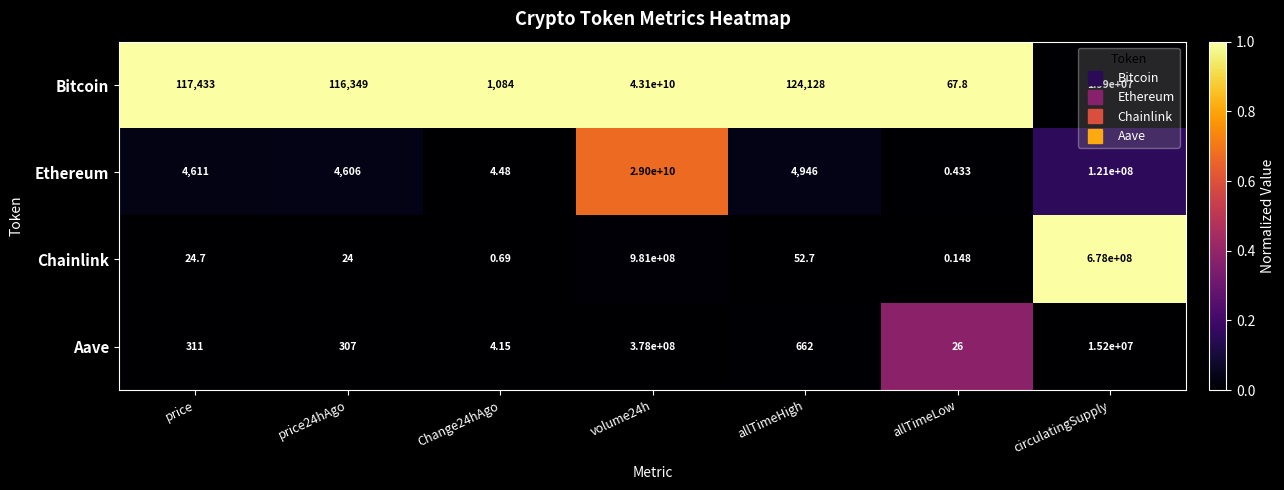

Rank the series at volume24h from lowest to highest value.

Aave, Chainlink, Ethereum, Bitcoin